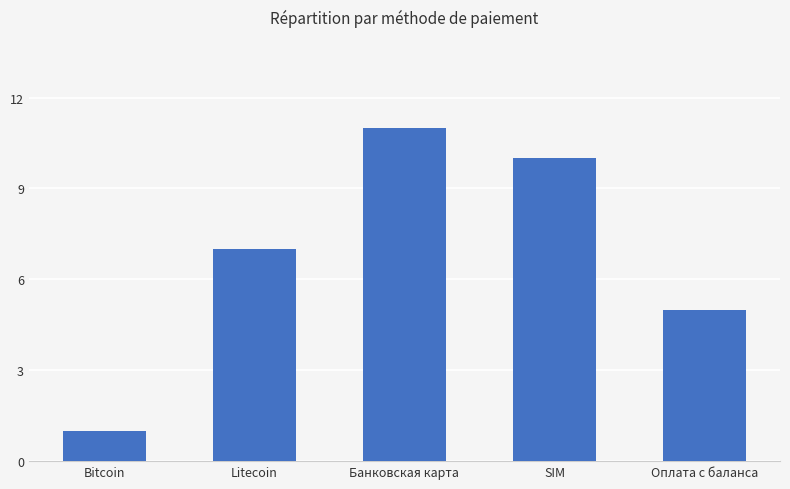

Reading right to left, what are all the values shown in this chart?

5	10	11	7	1